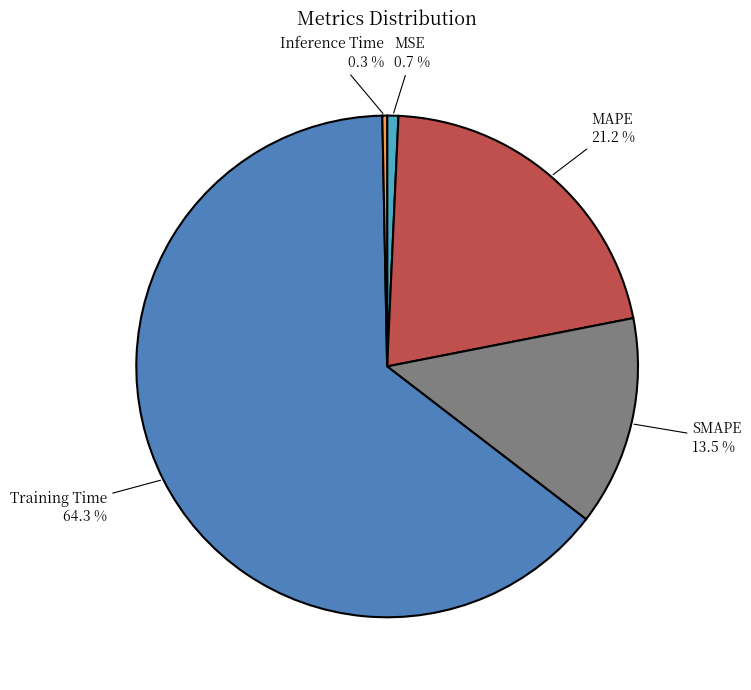

Which slice is the largest?

Training Time